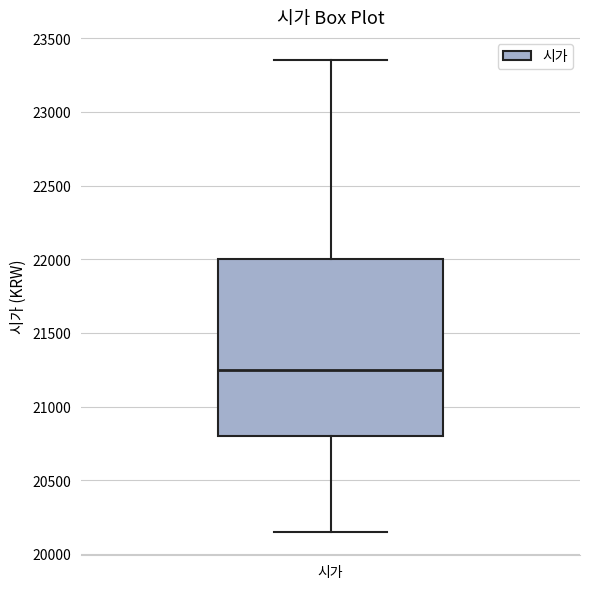

Where does the median line of the box for 시가 sit on the y-axis? The values are not printed on the chart, so give them approximately, as read against the axis.

21250